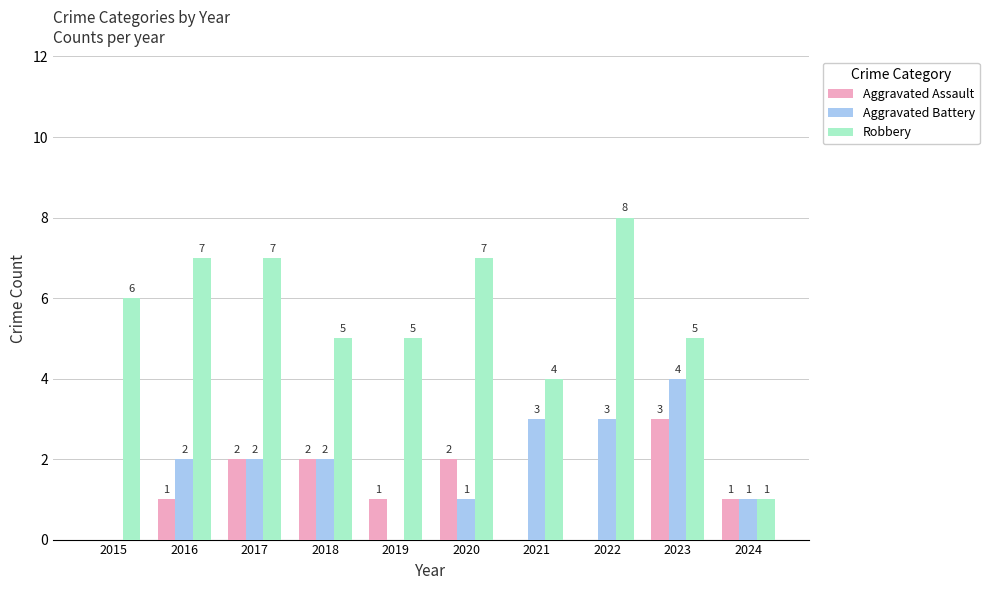

Are the bars grouped side by side (vs. stacked)?

Yes